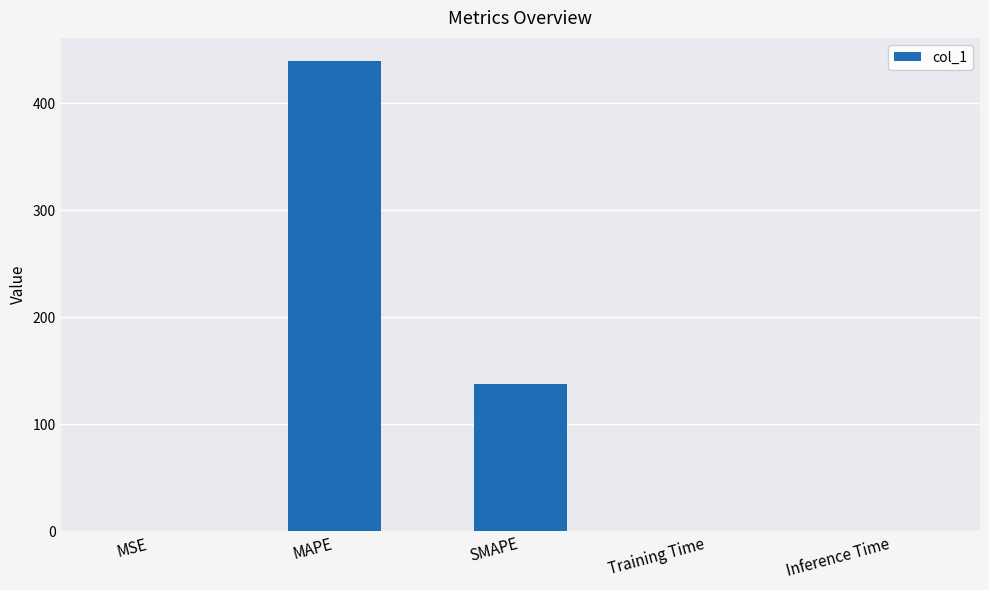

Does the chart contain stacked bars?

No